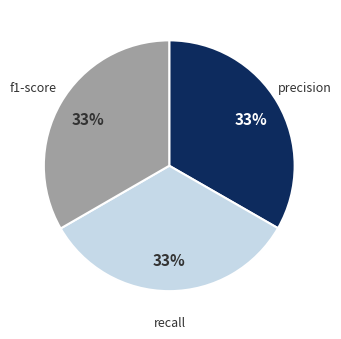

To the nearest percent, what is the combined percentage of recall and precision?

67%